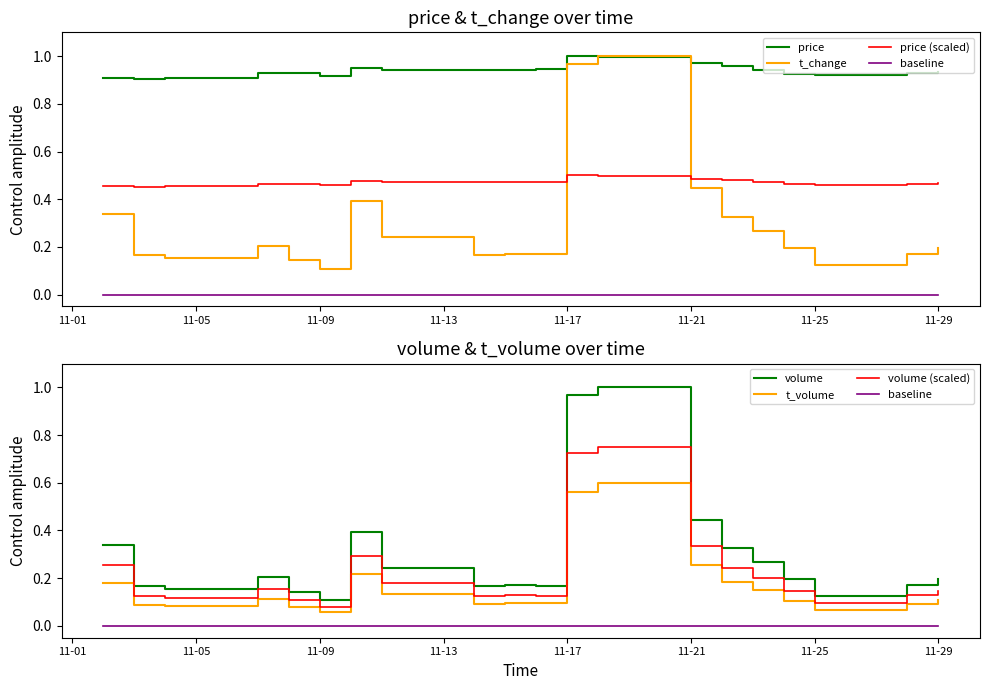

What is the greatest value displayed?

1.0